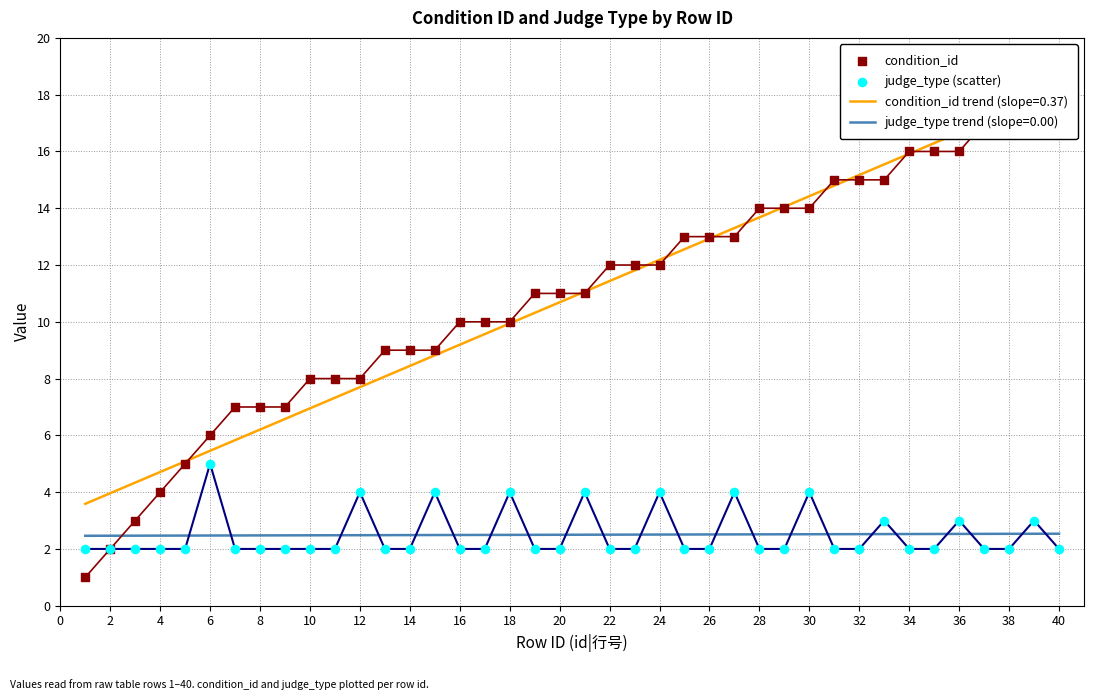

What is the minimum value for judge_type trend (slope=0.00)?

2.5